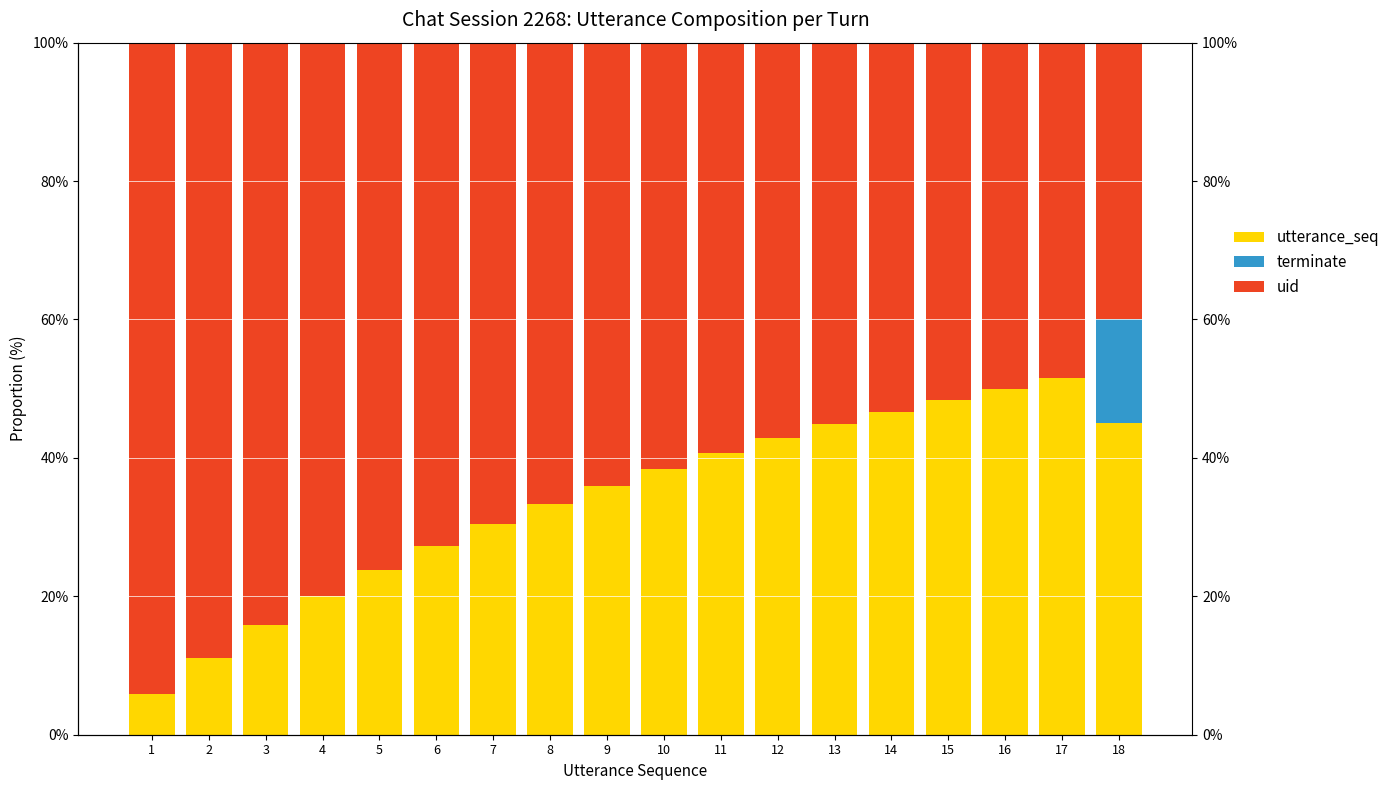

At which label does utterance_seq reach its minimum?

1